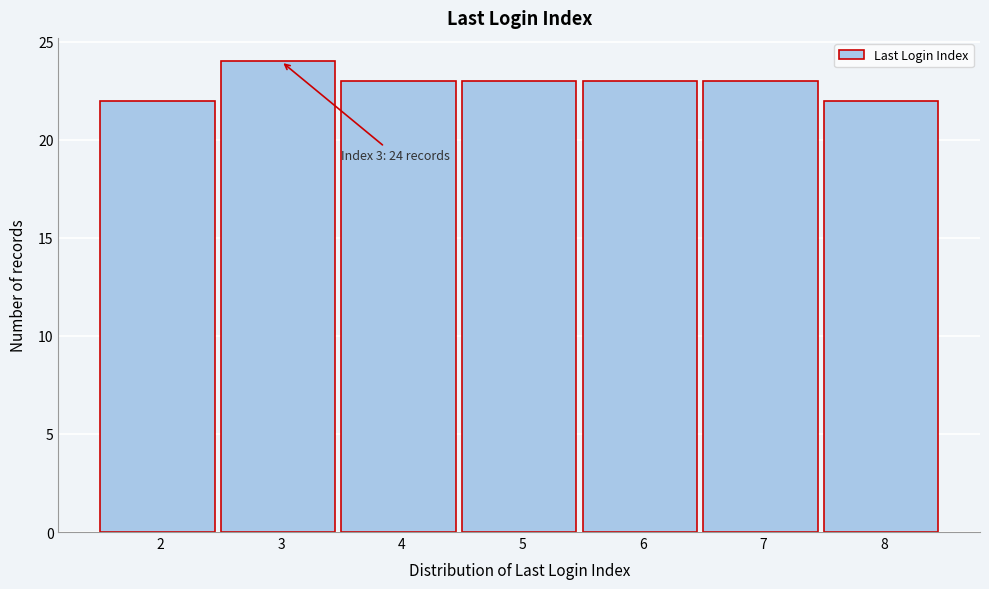

Reading left to right, extract all data points from this chart.

2=22	3=24	4=23	5=23	6=23	7=23	8=22